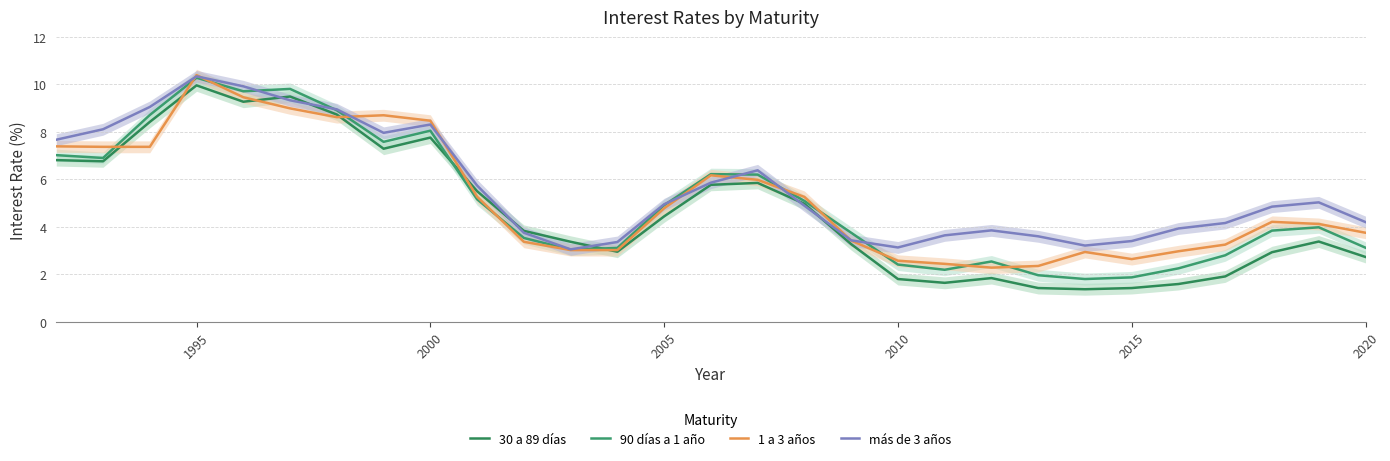

Is the value of 90 días a 1 año at 20 greater than the value of 30 a 89 días at 1995?

No